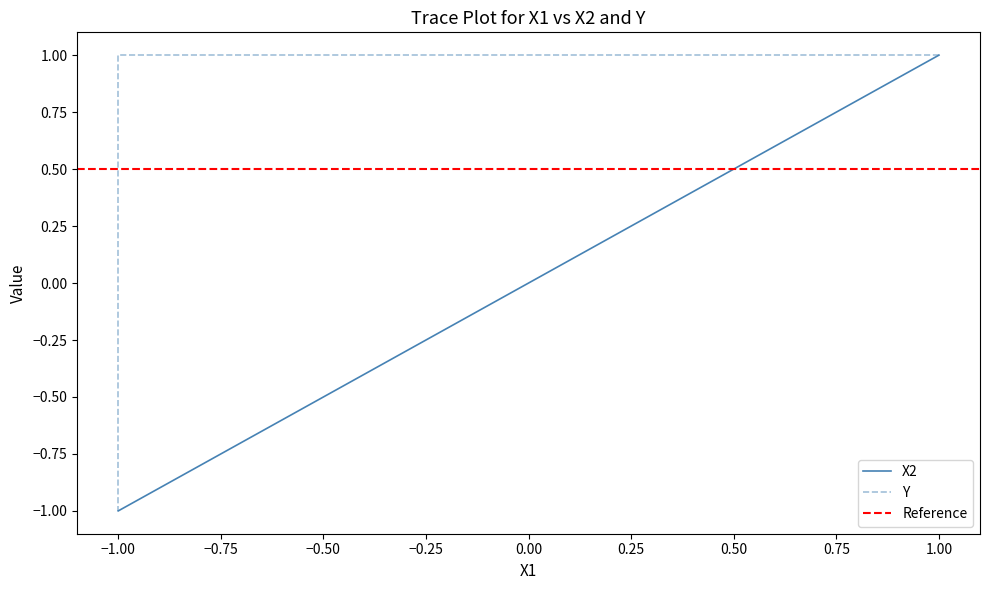

The X2 series shows 1 at 1. True or false?

True